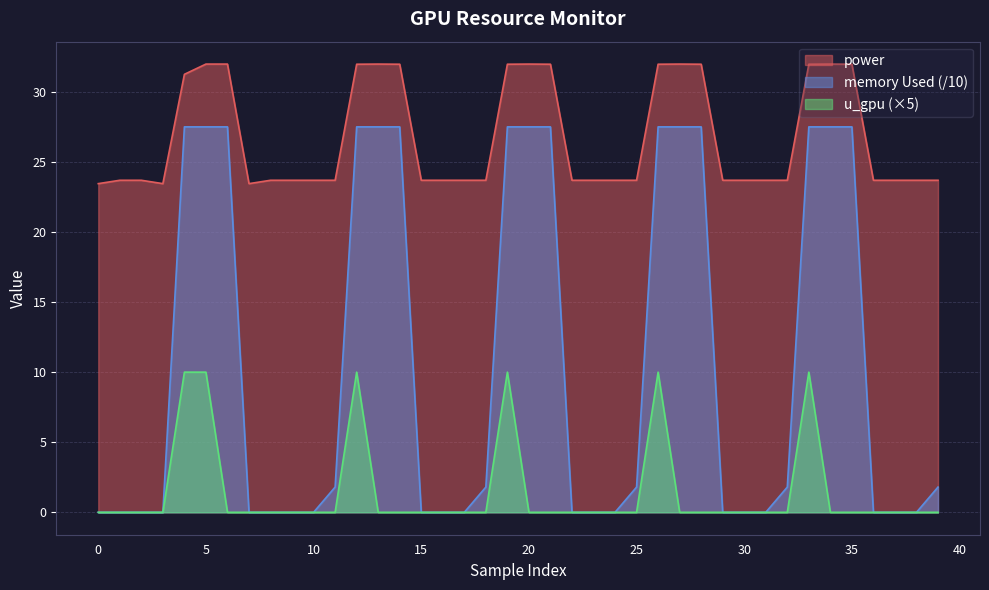

Rank the series by their maximum value, from highest to lowest.

power, memory Used (/10), u_gpu (×5)